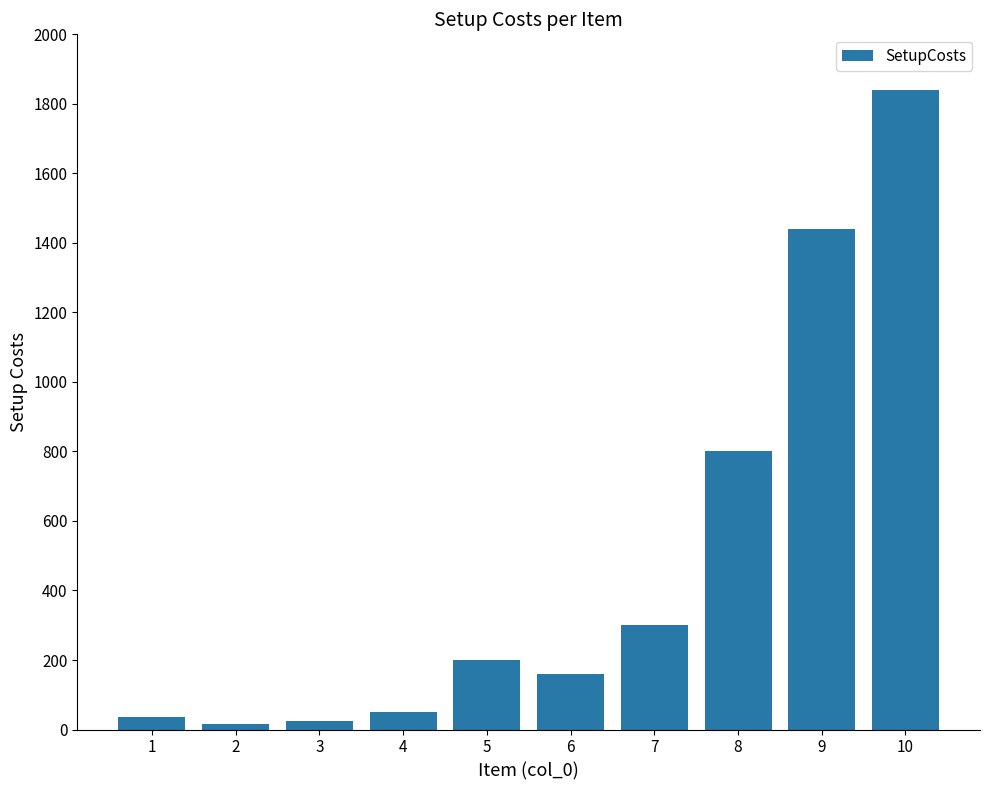

What is the maximum value shown in the chart?

1840